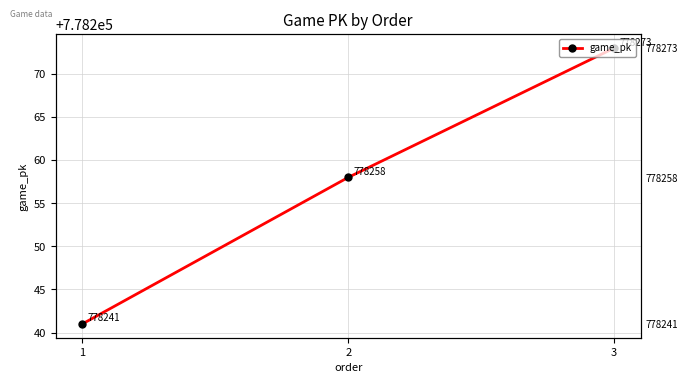

What is the difference between the values at 2 and 1?

17